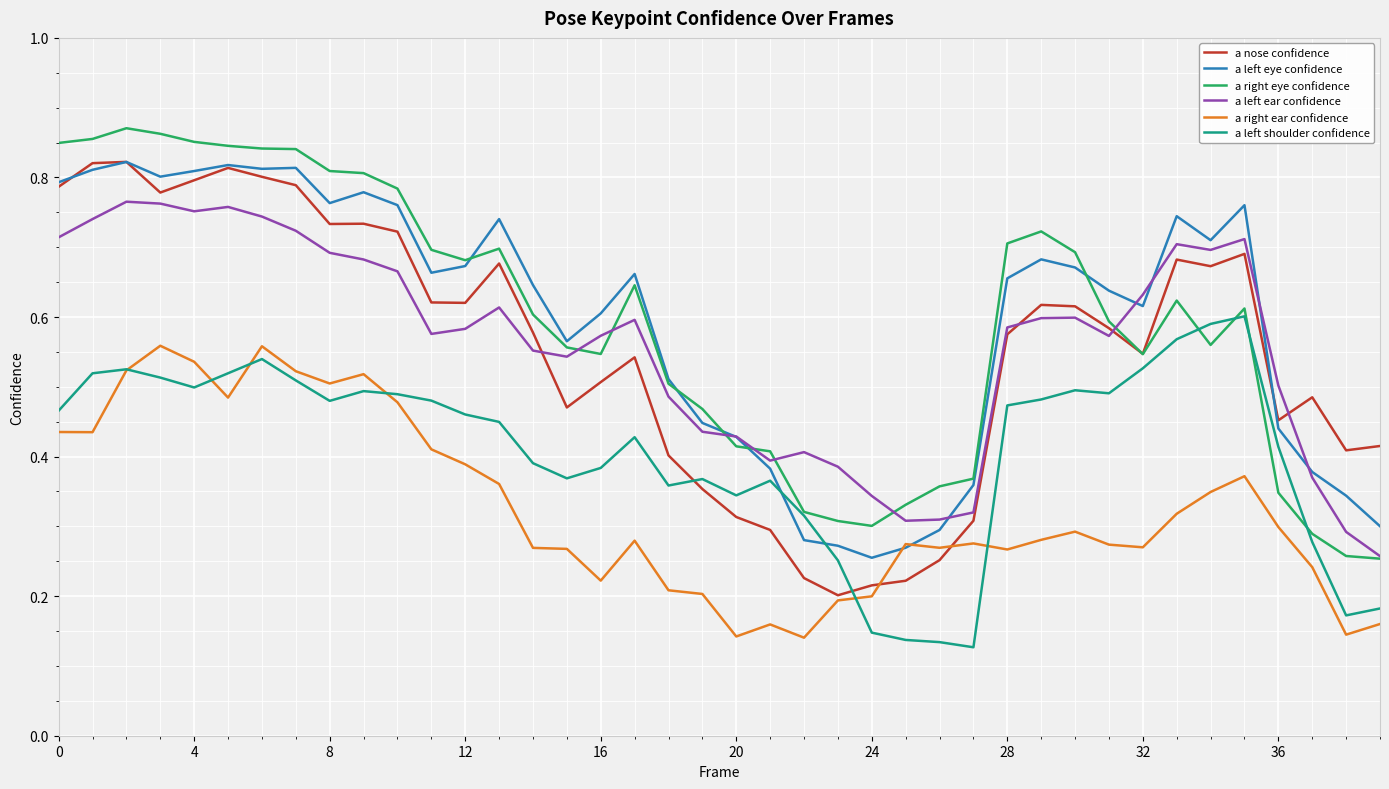

True or false: a right eye confidence and a right ear confidence cross at least once.

False